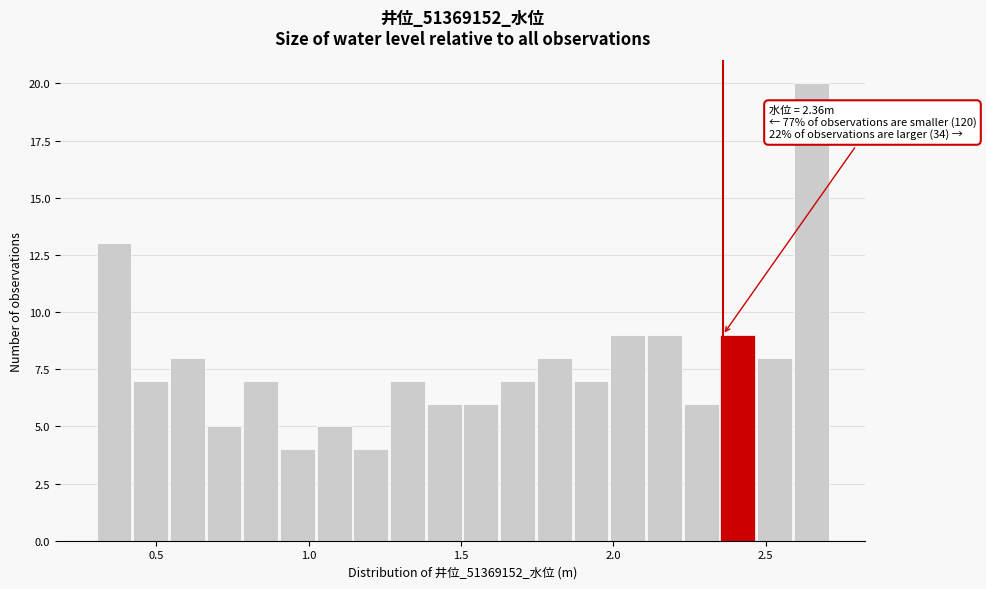

Around what value on the x-axis is the tallest bar? Give the approximate position of its centre, as read against the axis.

2.65